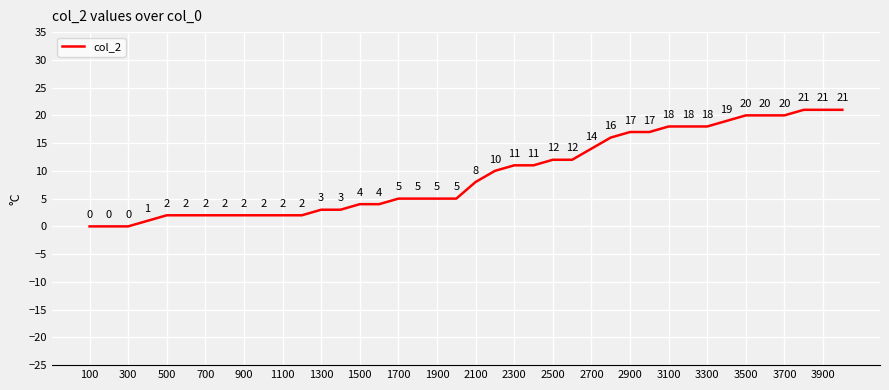

Reading right to left, what are all the values shown in this chart?

21	21	21	20	20	20	19	18	18	18	17	17	16	14	12	12	11	11	10	8	5	5	5	5	4	4	3	3	2	2	2	2	2	2	2	2	1	0	0	0